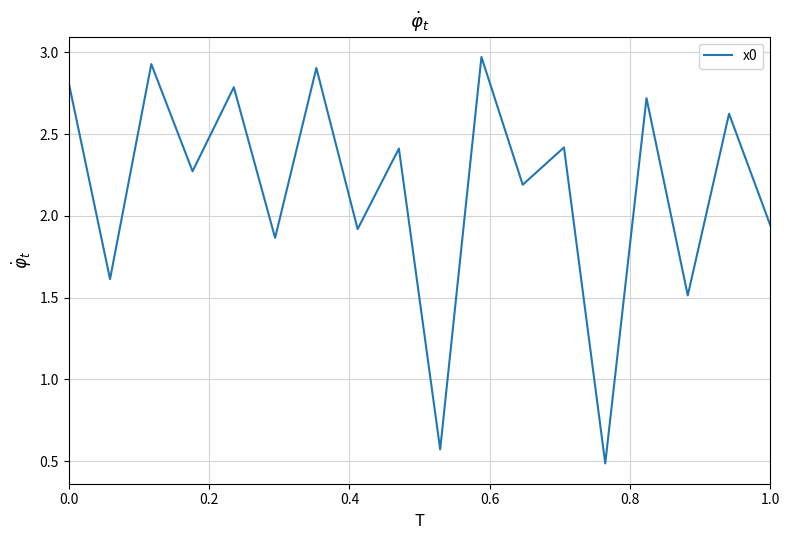

What is the smallest value displayed?

0.5